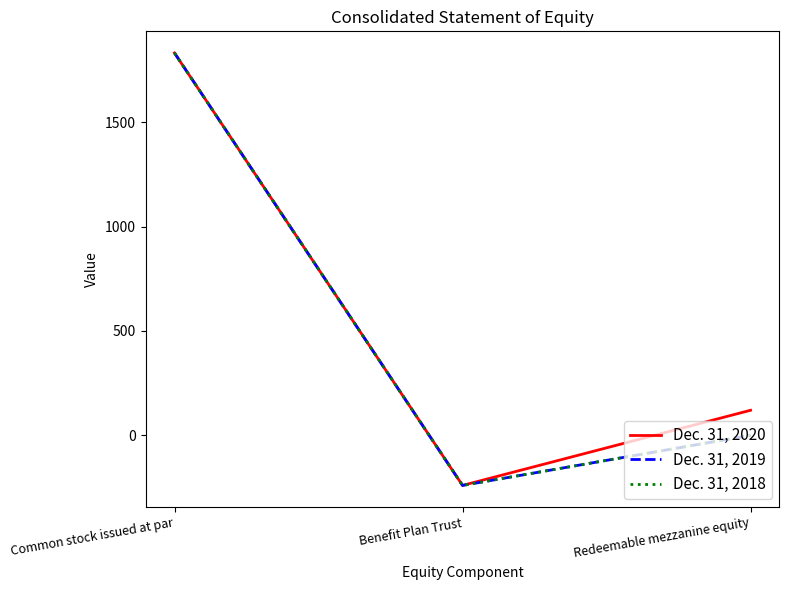

Rank the series at Benefit Plan Trust from lowest to highest value.

Dec. 31, 2020, Dec. 31, 2019, Dec. 31, 2018